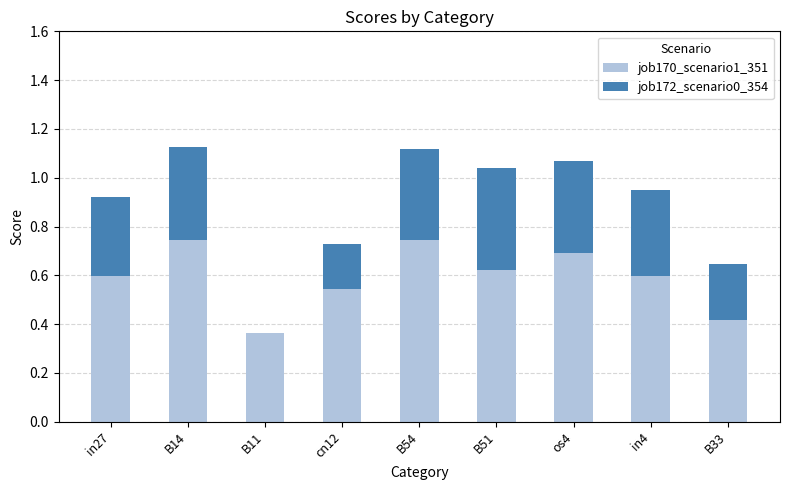

What is the sum of the job170_scenario1_351 values at os4 and in4?

1.3